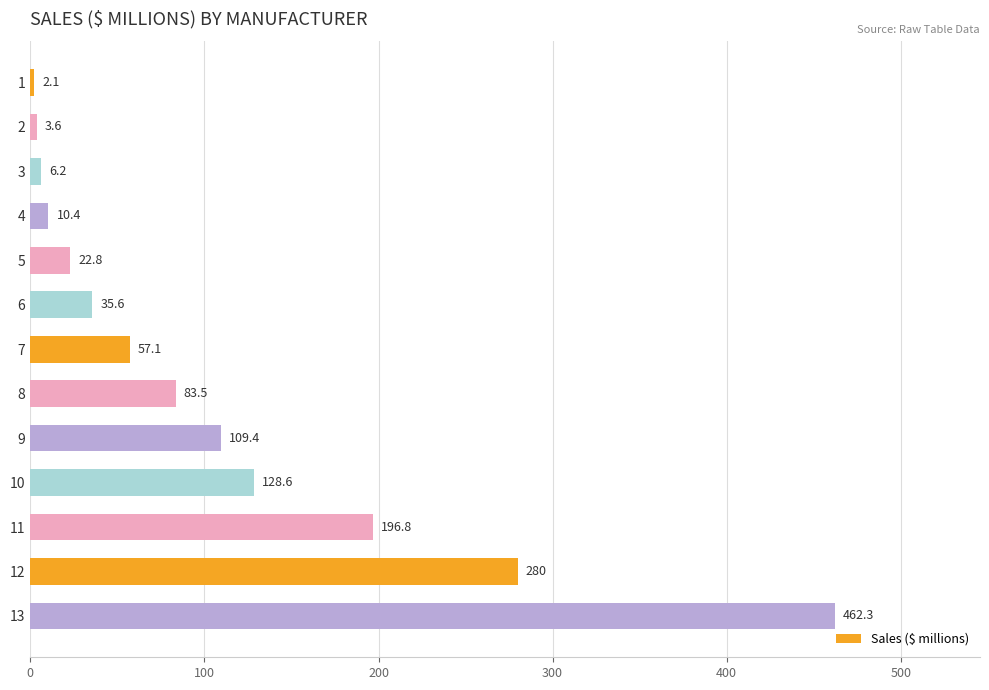

How many values exceed 57?

7